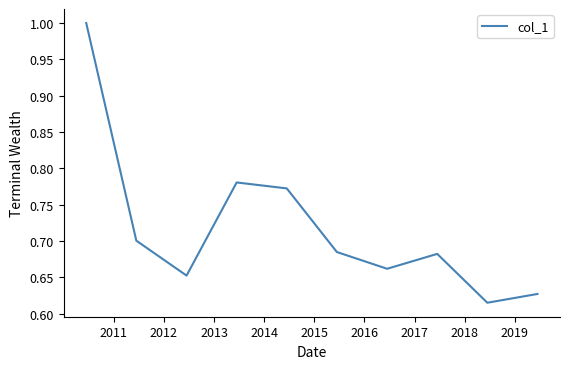

What is the difference between the second highest and second lowest values?

0.2